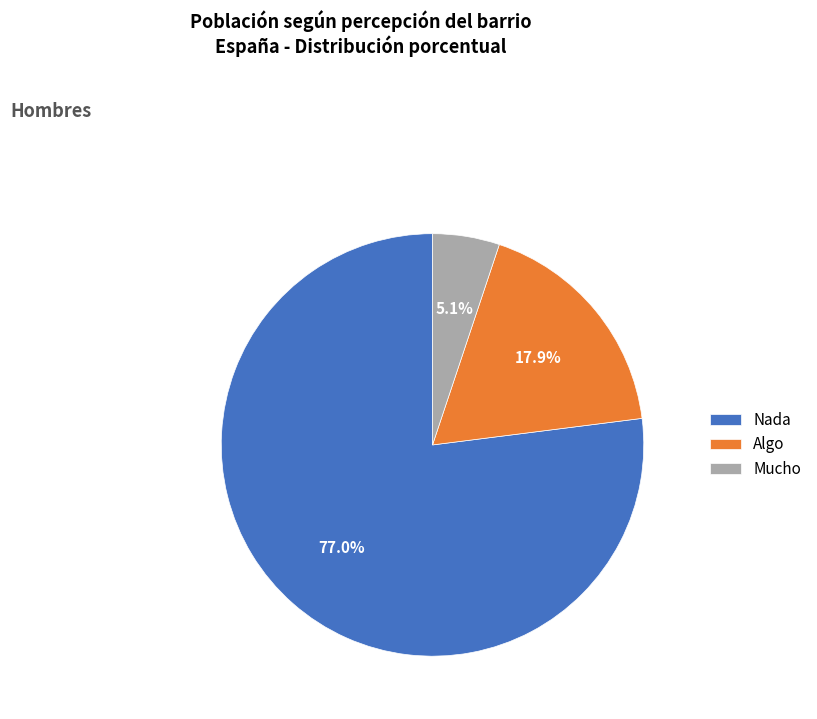

Does Nada represent more than half of the total?

Yes